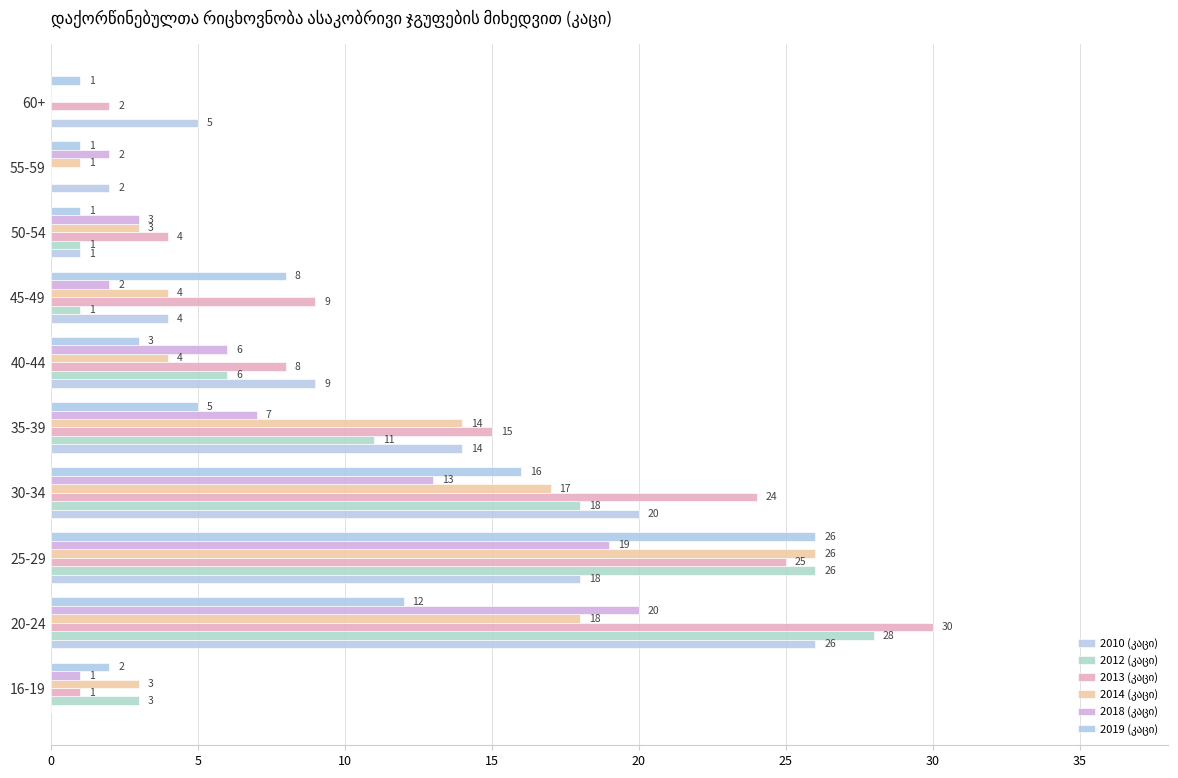

How many data points does each series have?

10